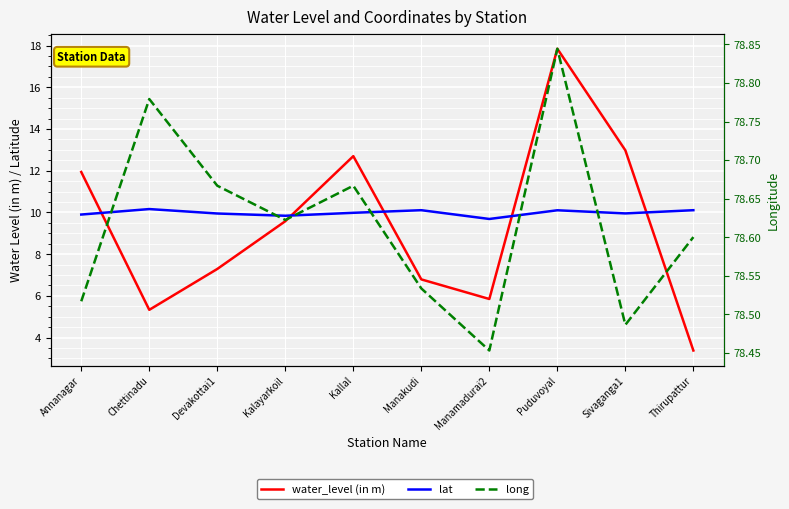

What position from the left is Chettinadu?

2